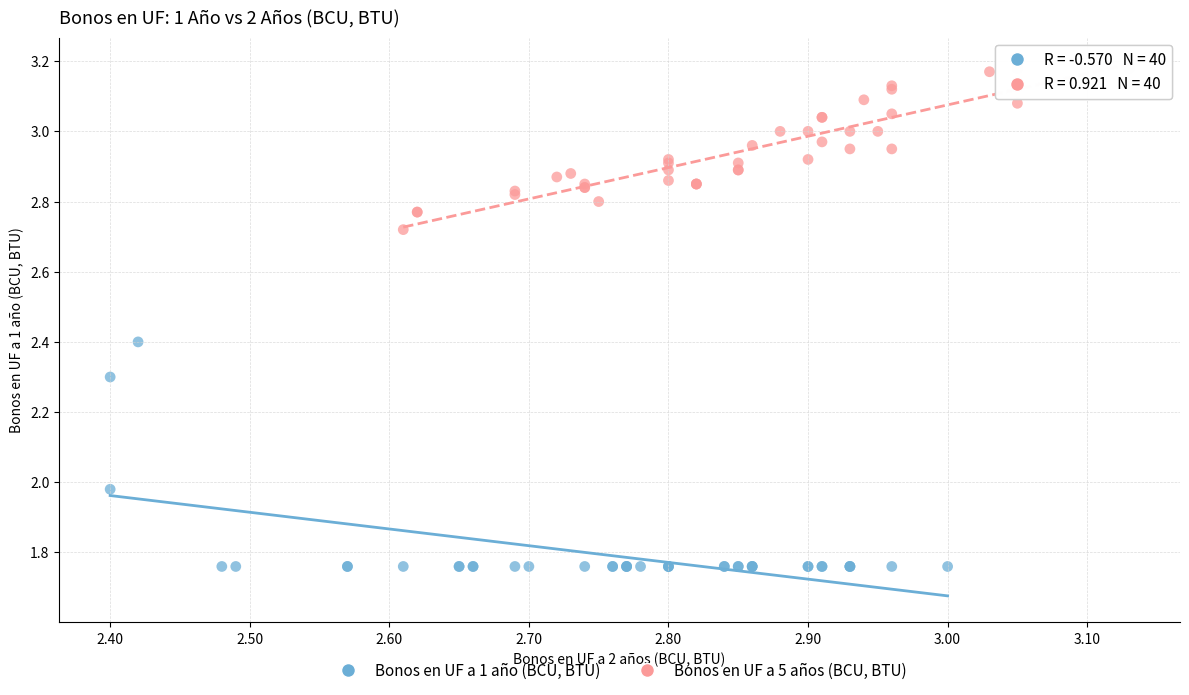

Which series has the widest spread of Y values?

Bonos en UF a 1 año (BCU, BTU)